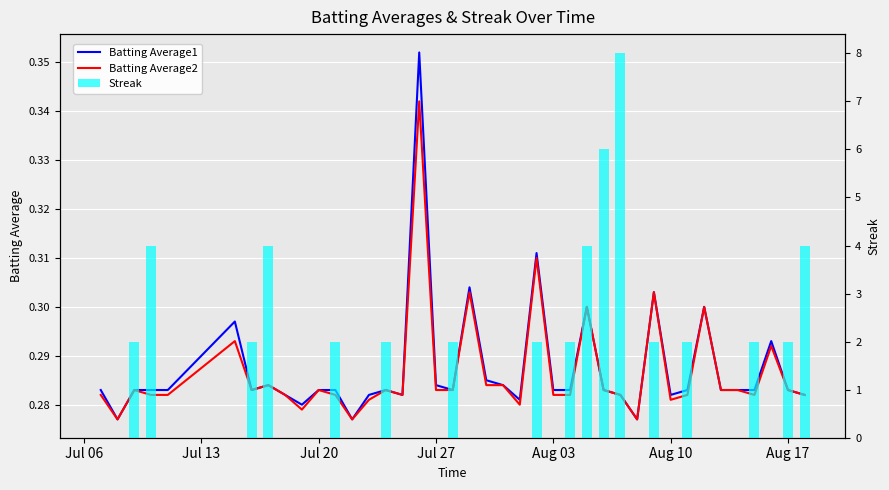

True or false: Batting Average1 has a value of 0.4 at Aug 03.

False